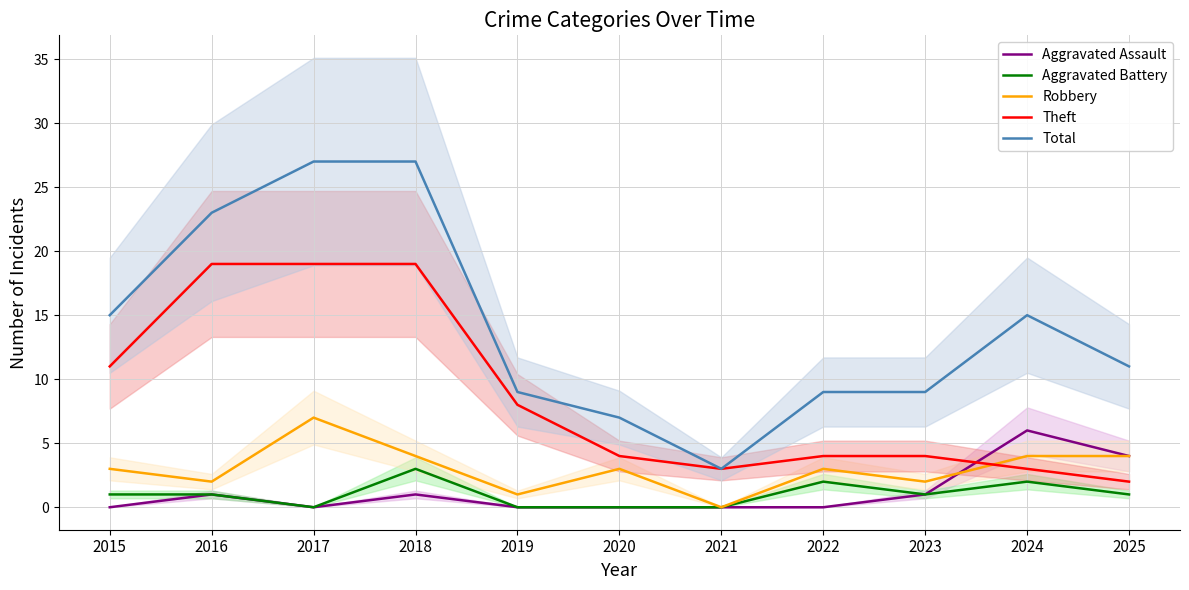

At which category is the sum across all series the highest?

2018